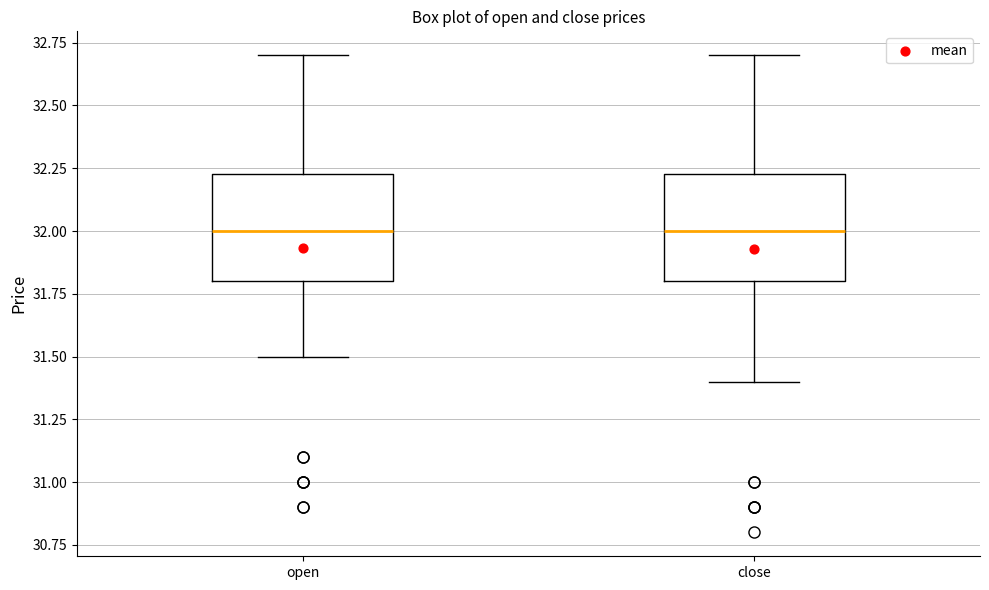

Reading left to right, read every box against the y-axis: the position of its median line, the range the box covers, and the ends of its whiskers. The values are not printed on the chart, so give them approximately, as read against the axis.

open: median 32.00, box 31.80 to 32.25, whiskers 31.50 to 32.70
close: median 32.00, box 31.80 to 32.25, whiskers 31.40 to 32.70